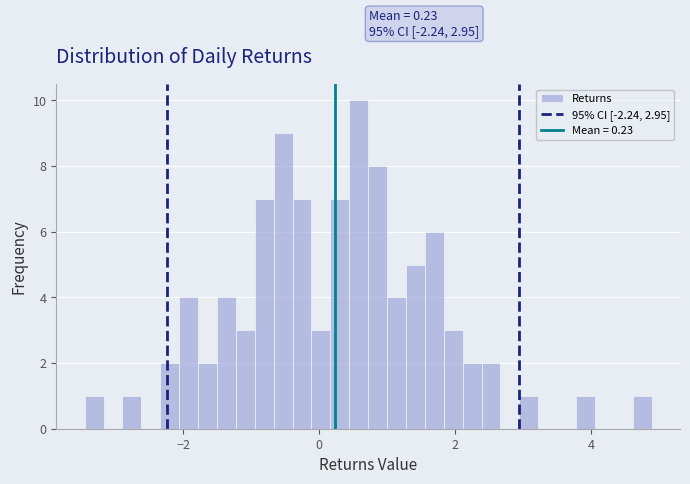

Read against the x-axis, roughly where is the centre of the tallest bar?

0.6